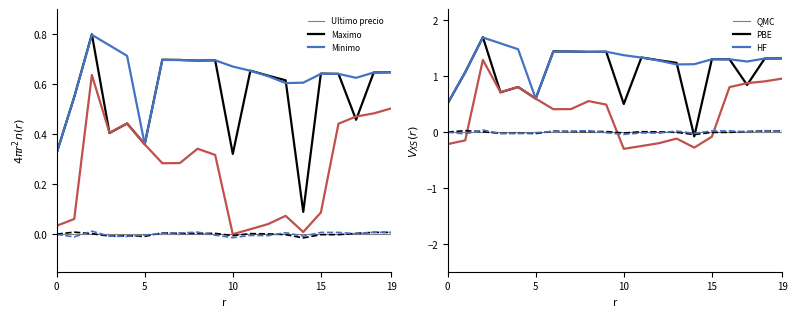

True or false: Variacion 7 dias and Maximo intersect in this chart.

False